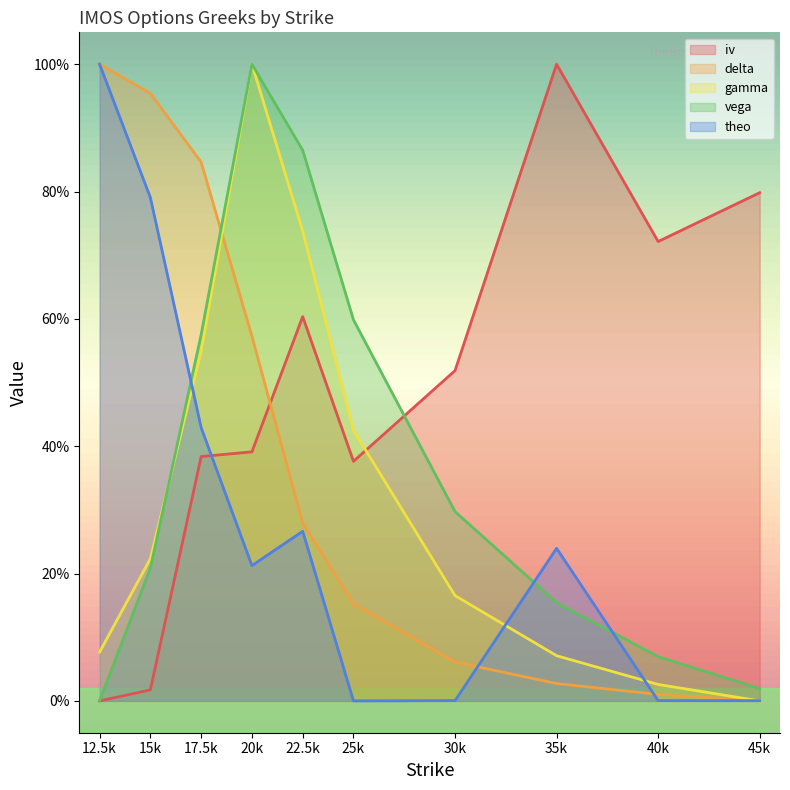

Is it true that gamma equals 0.0 at 12.5k?

False